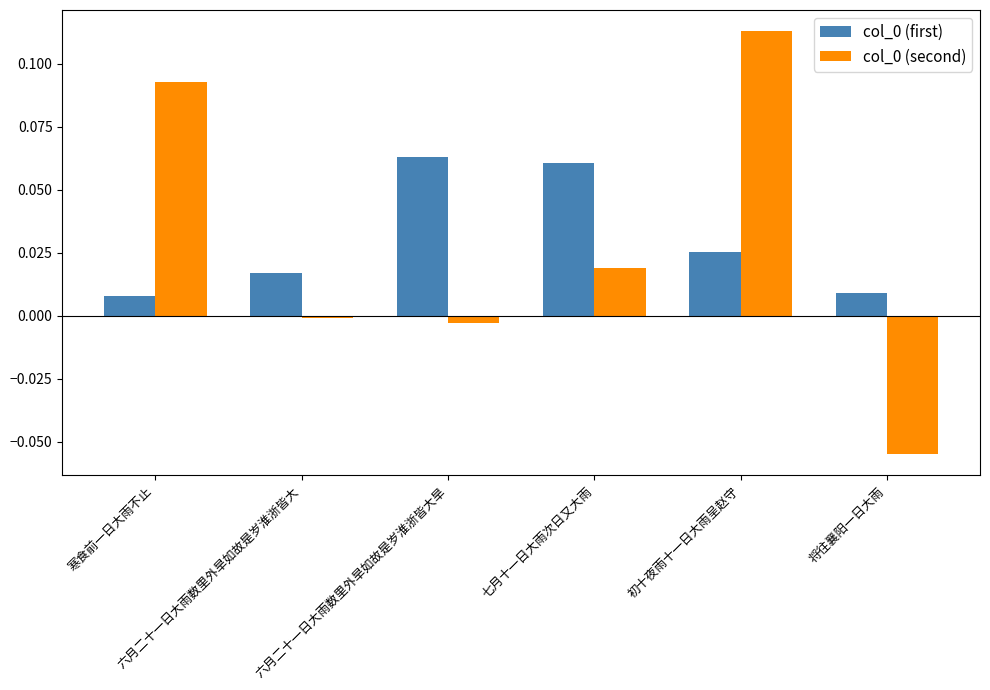

Which series has the largest total across all categories?

col_0 (first)